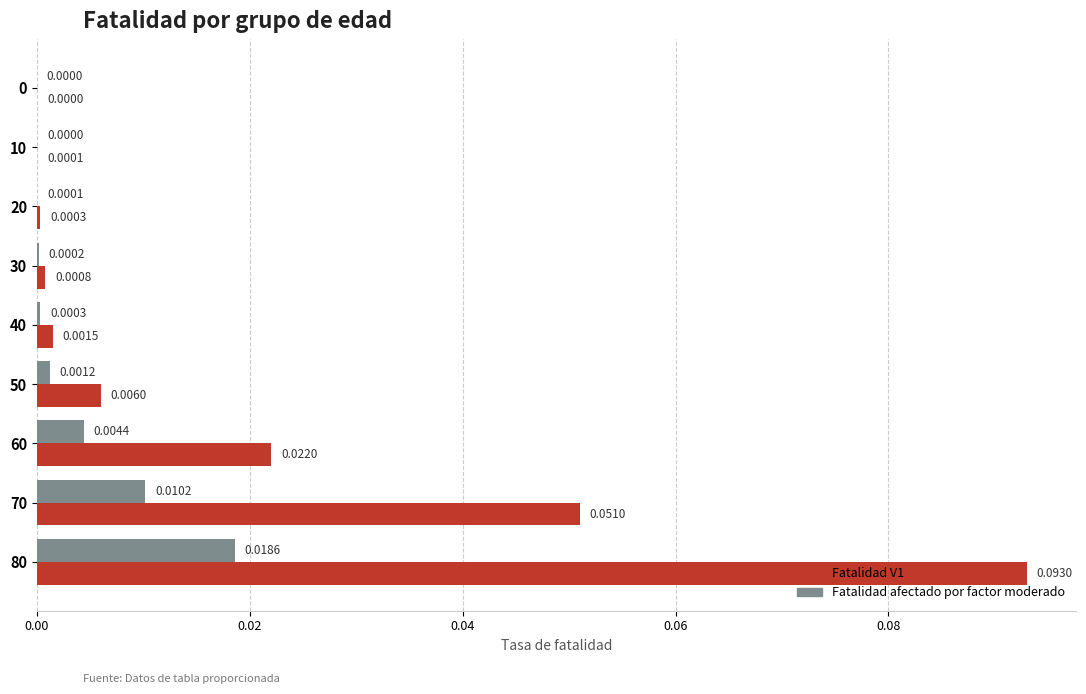

Which series changed the most between 50 and 80?

Fatalidad V1